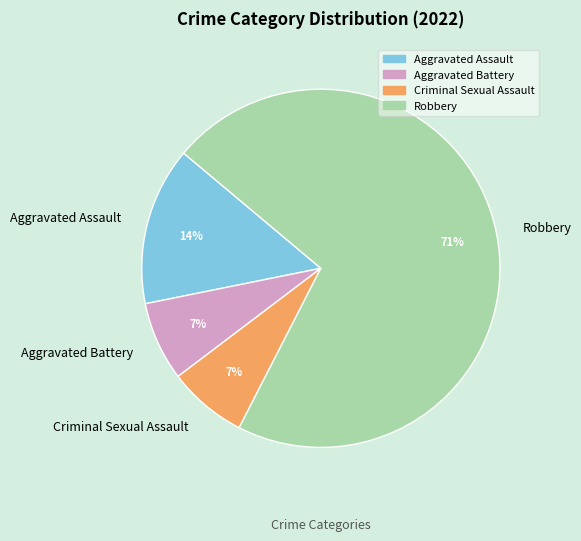

Which category has the biggest portion of the pie?

Robbery